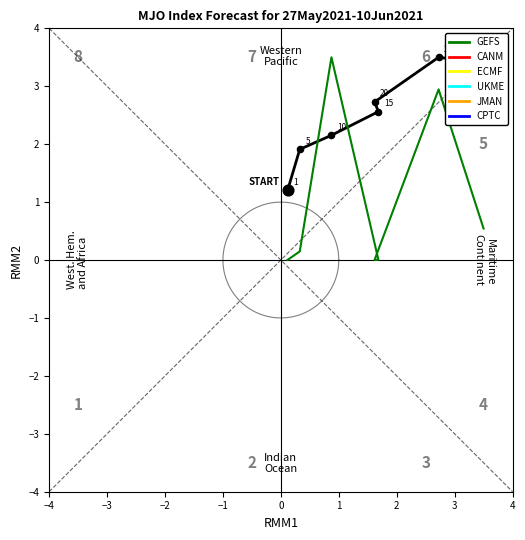

At how many categories does at least one series exceed 1?

7